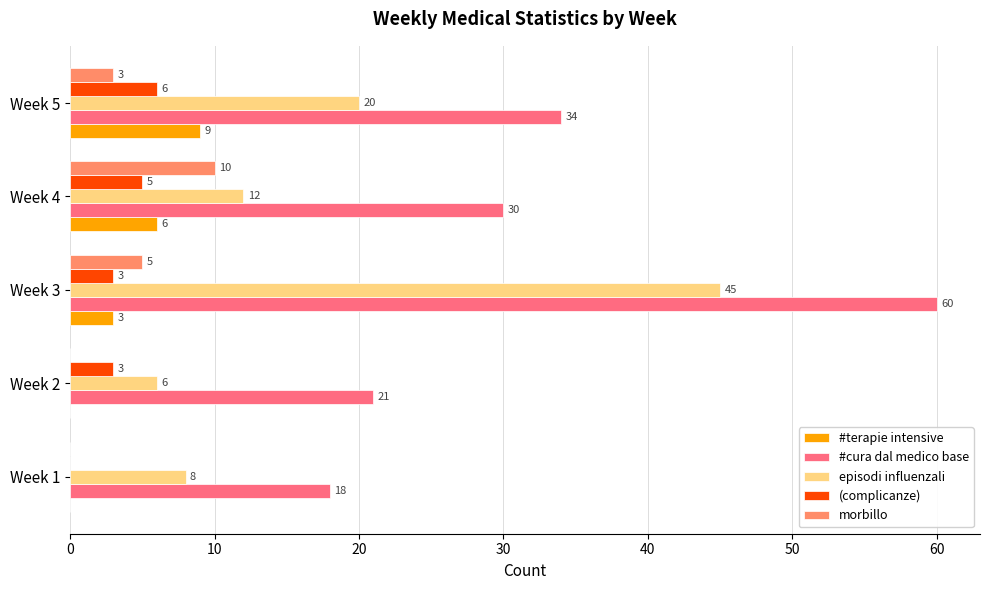

How many positive values does the (complicanze) series have?

4